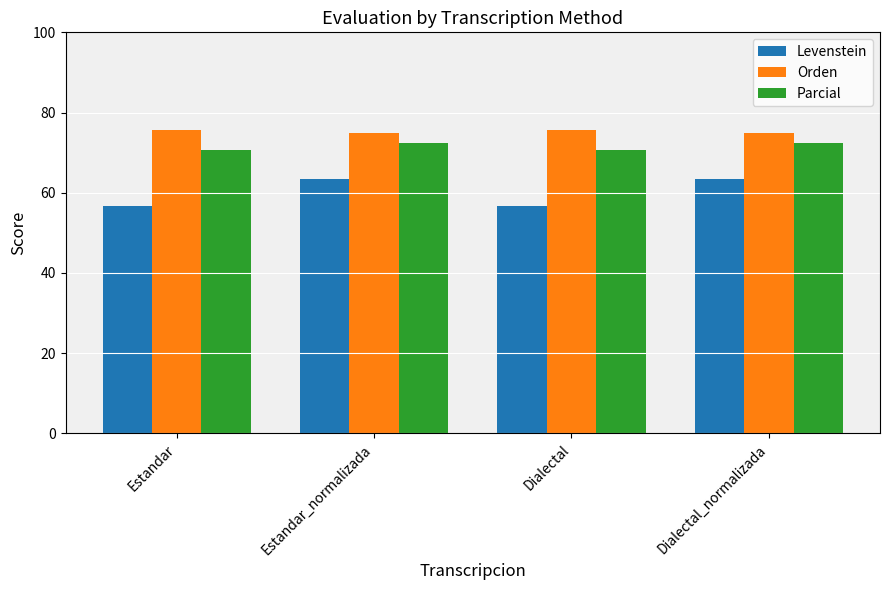

What is the label of the 4th bar from the right?

Estandar